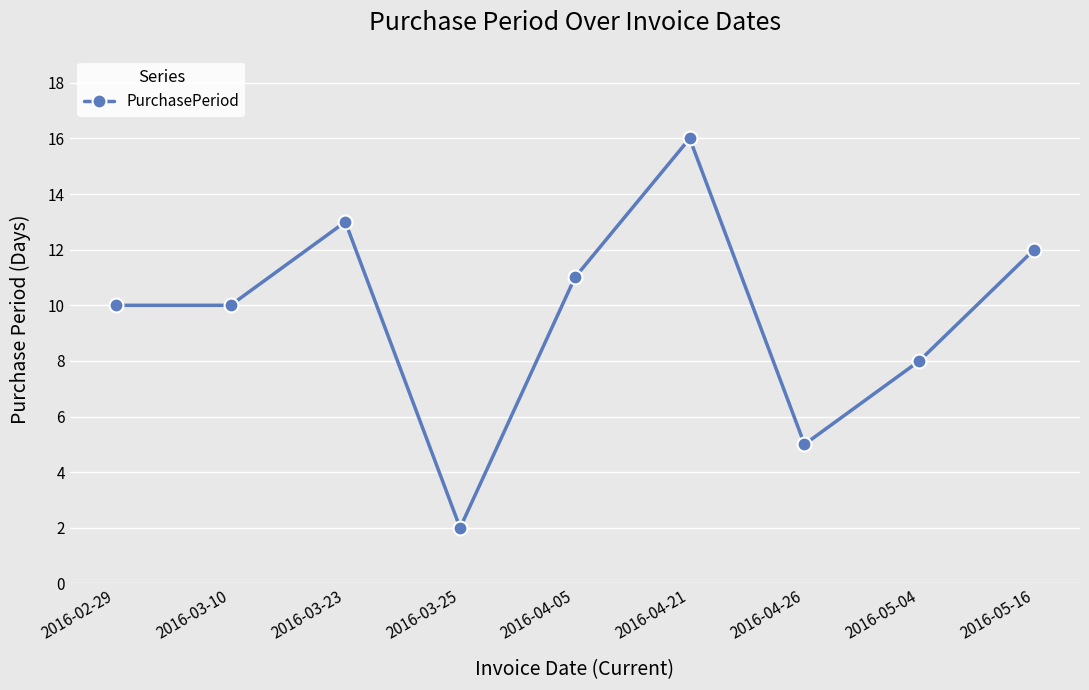

True or false: the data has more than 1 interior local peaks.

True